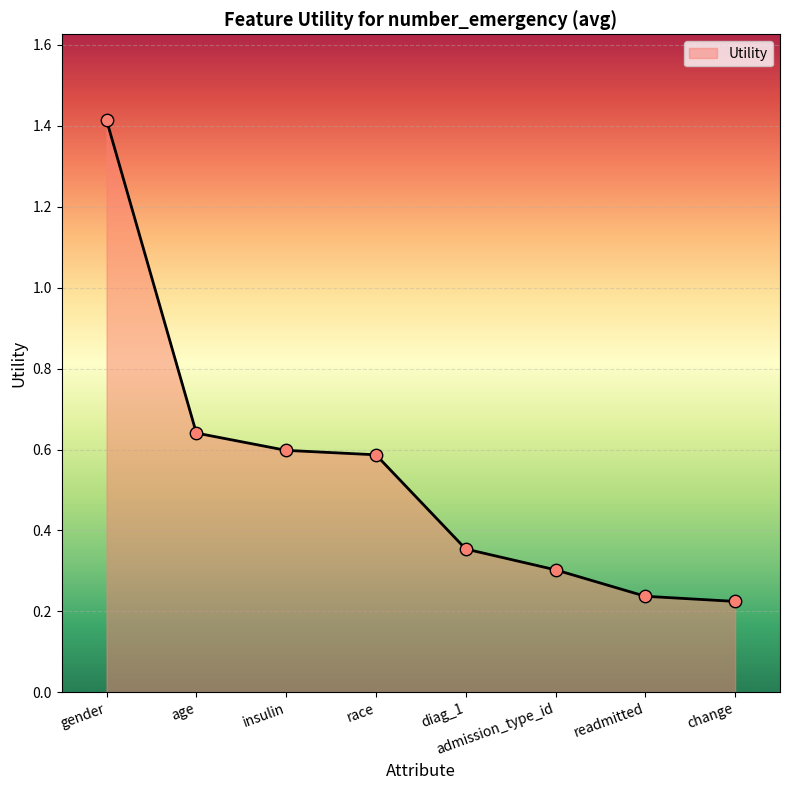

Which has a higher value, diag_1 or change?

diag_1